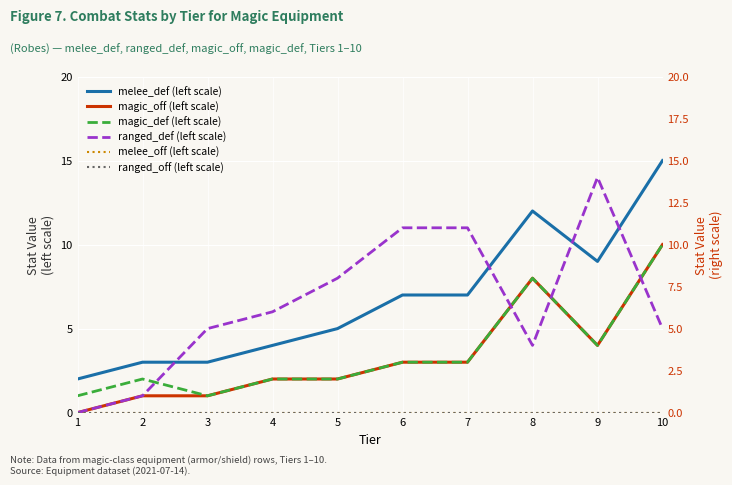

How many values in the melee_def (left scale) series exceed 7?

3